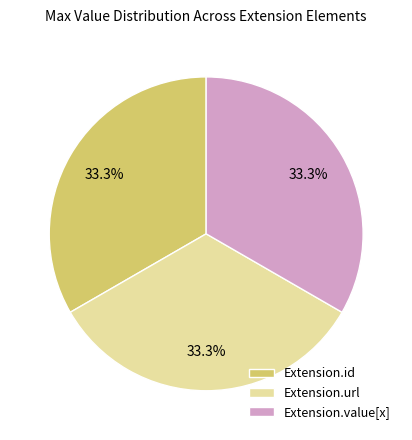

How many segments does this pie chart have?

3